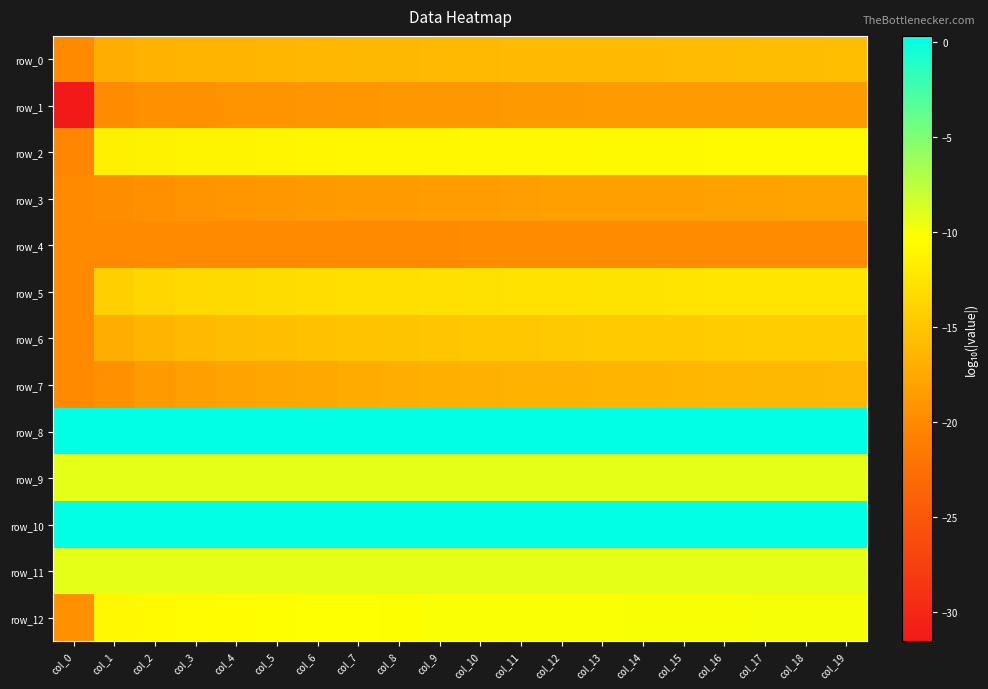

What is the maximum value shown in the chart?

0.3